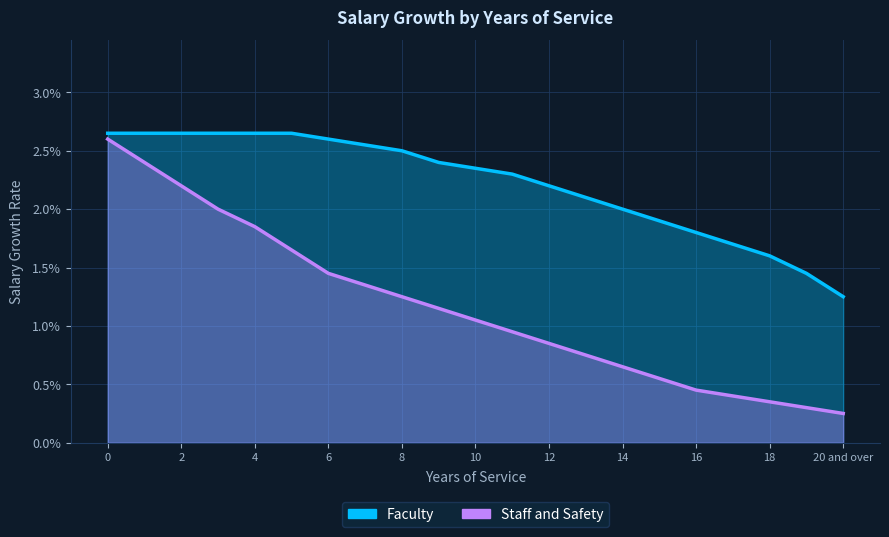

True or false: Faculty has more than 0 points higher than both neighbors.

False